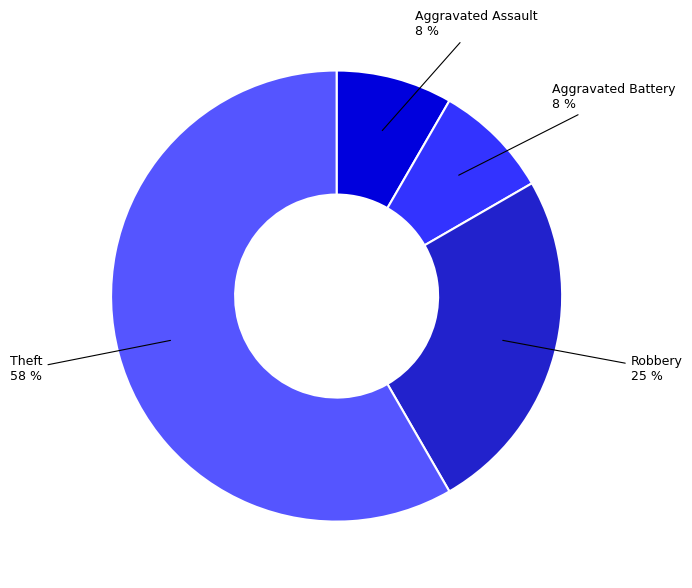

To the nearest percent, what is the average slice percentage?

25%